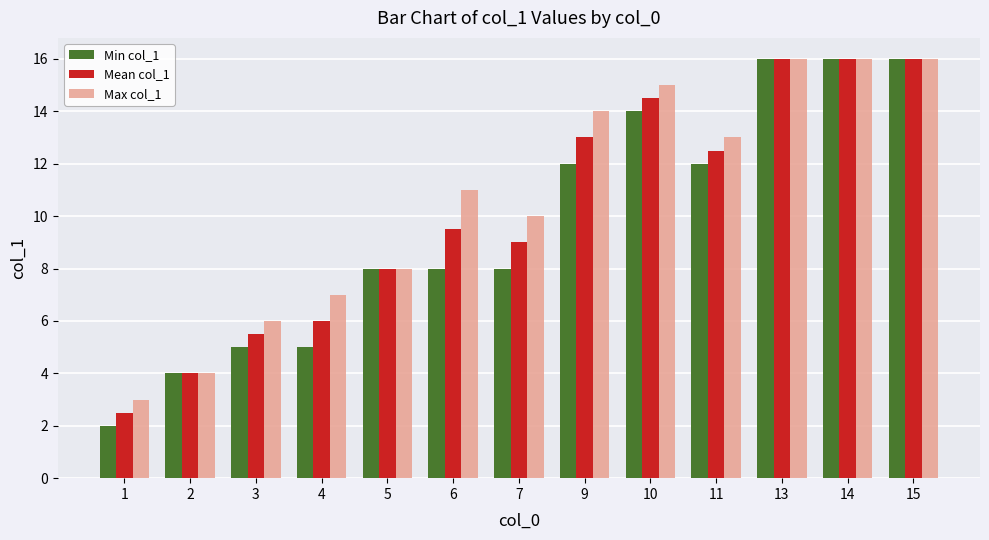

What value does the Mean col_1 series have at 10?

14.5